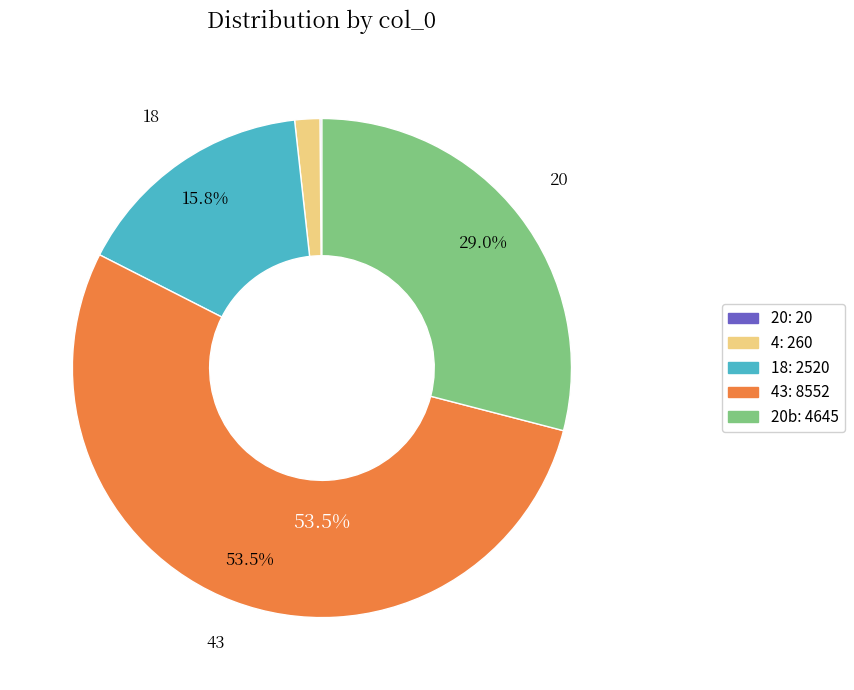

To the nearest percent, what is the average slice percentage?

20%